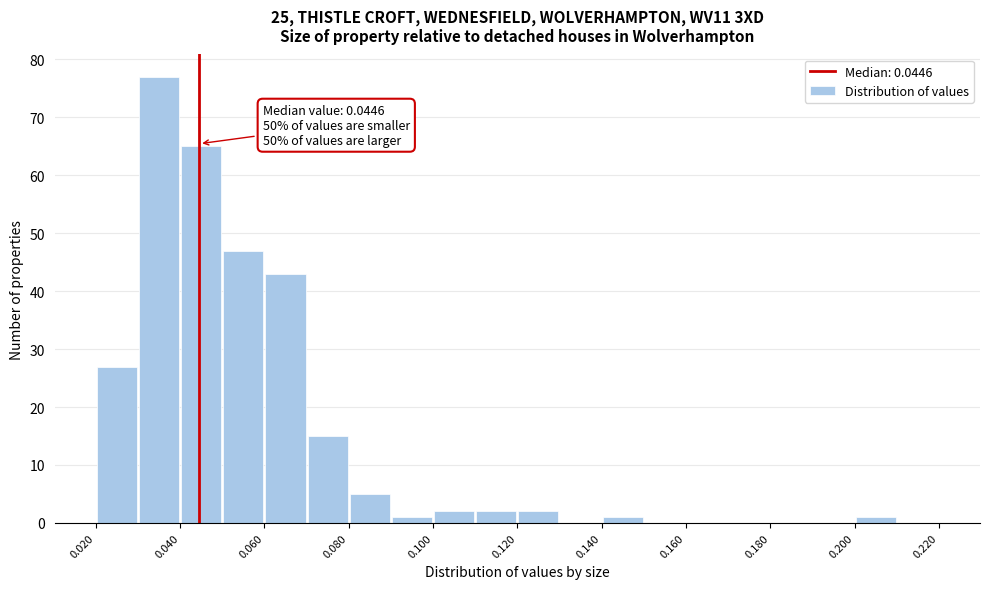

Over which range of the x-axis is the bar tallest?

0.03 to 0.04